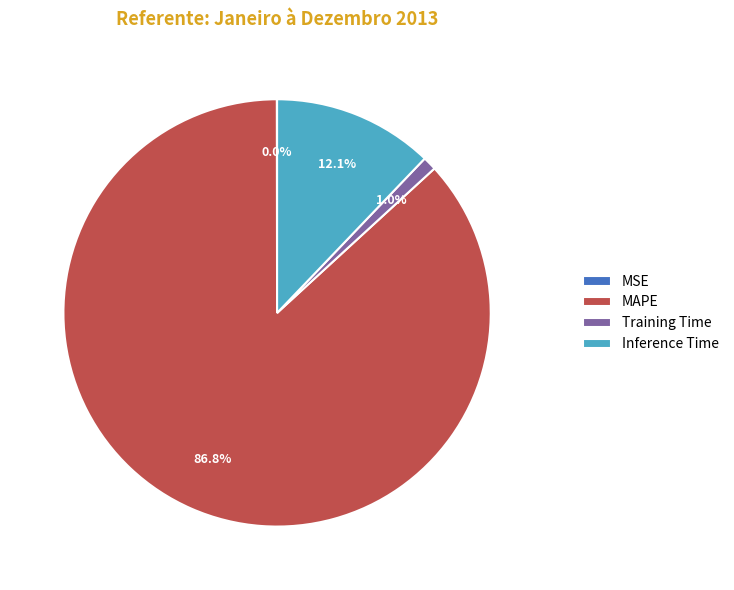

Which slice is the largest?

MAPE